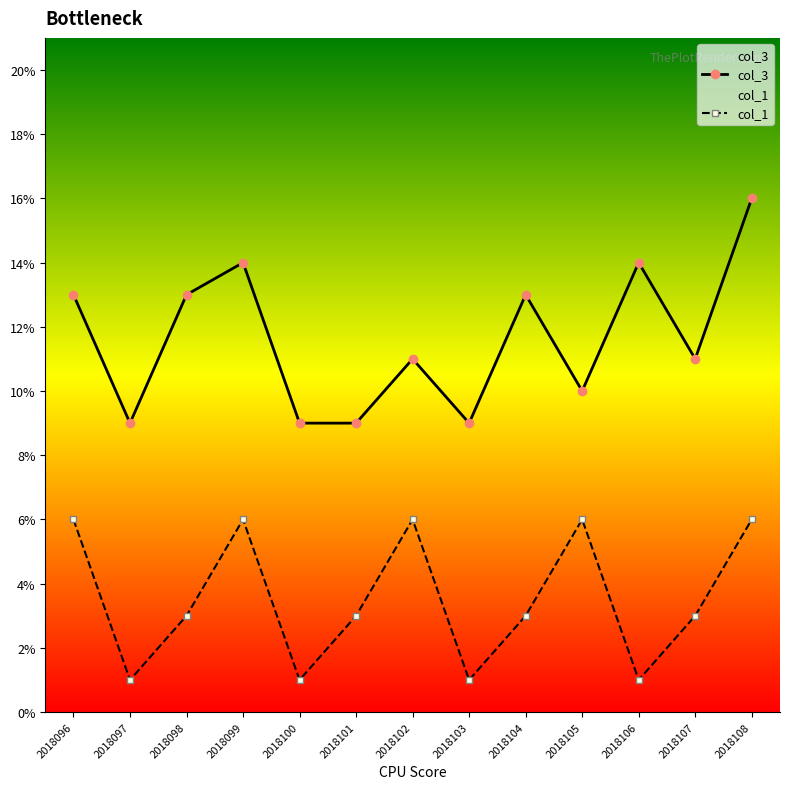

Reading right to left, transcribe all the data shown in this chart.

col_3: 2018108=16	2018107=11	2018106=14	2018105=10	2018104=13	2018103=9	2018102=11	2018101=9	2018100=9	2018099=14	2018098=13	2018097=9	2018096=13
col_1: 2018108=6	2018107=3	2018106=1	2018105=6	2018104=3	2018103=1	2018102=6	2018101=3	2018100=1	2018099=6	2018098=3	2018097=1	2018096=6